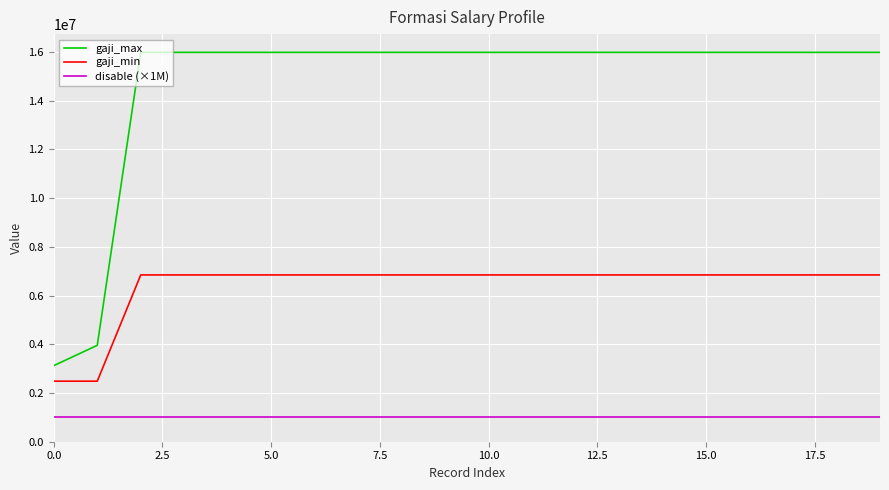

Rank the series by their maximum value, from lowest to highest.

disable (×1M), gaji_min, gaji_max